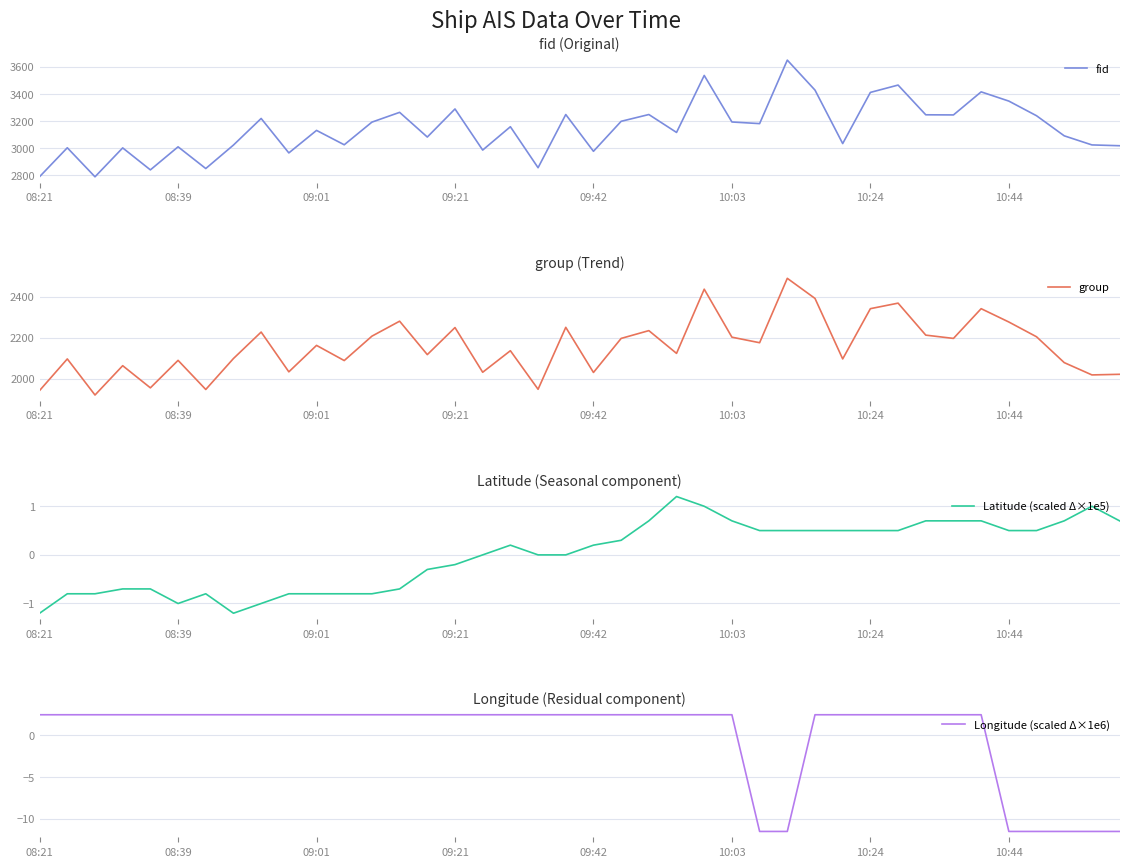

What is the minimum value shown in the chart?

-11.5